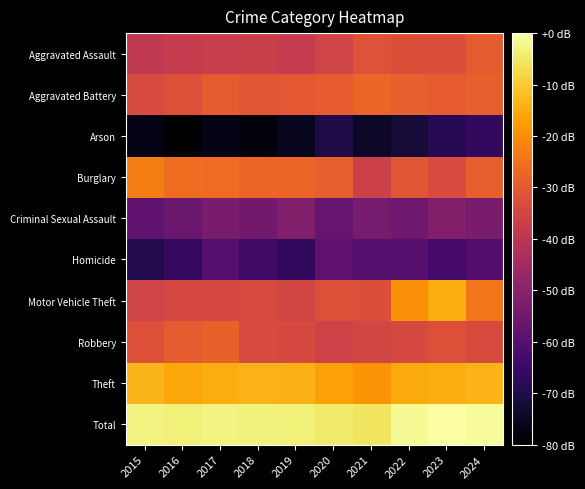

Reading right to left, list all the values displayed in this chart.

Aggravated Assault: 2024=25.6	2023=24.5	2022=24.6	2021=24.9	2020=23.6	2019=22.7	2018=23.1	2017=22.9	2016=22.7	2015=22.4
Aggravated Battery: 2024=25.9	2023=25.7	2022=25.9	2021=26.3	2020=25.7	2019=25.4	2018=25.3	2017=25.5	2016=24.8	2015=24.3
Arson: 2024=13.0	2023=12.3	2022=11.1	2021=10.4	2020=11.8	2019=10.0	2018=9.0	2017=9.5	2016=8.5	2015=9.5
Burglary: 2024=25.9	2023=24.2	2022=25.2	2021=23.4	2020=25.9	2019=26.4	2018=26.3	2017=26.8	2016=26.9	2015=28.0
Criminal Sexual Assault: 2024=17.6	2023=18.2	2022=16.8	2021=17.5	2020=16.2	2019=18.1	2018=17.1	2017=17.6	2016=16.5	2015=15.9
Homicide: 2024=15.1	2023=14.1	2022=15.3	2021=15.2	2020=15.9	2019=13.0	2018=13.8	2017=15.2	2016=13.2	2015=12.0
Motor Vehicle Theft: 2024=27.4	2023=30.8	2022=29.0	2021=24.7	2020=24.8	2019=23.9	2018=24.2	2017=24.1	2016=24.0	2015=23.6
Robbery: 2024=24.4	2023=24.8	2022=24.1	2021=23.8	2020=23.5	2019=24.1	2018=24.2	2017=26.1	2016=25.7	2015=24.7
Theft: 2024=31.0	2023=30.7	2022=30.5	2021=29.3	2020=30.0	2019=31.0	2018=31.0	2017=30.6	2016=30.3	2015=31.1
Total: 2024=35.2	2023=35.7	2022=35.2	2021=33.8	2020=34.1	2019=34.5	2018=34.5	2017=34.7	2016=34.4	2015=34.7